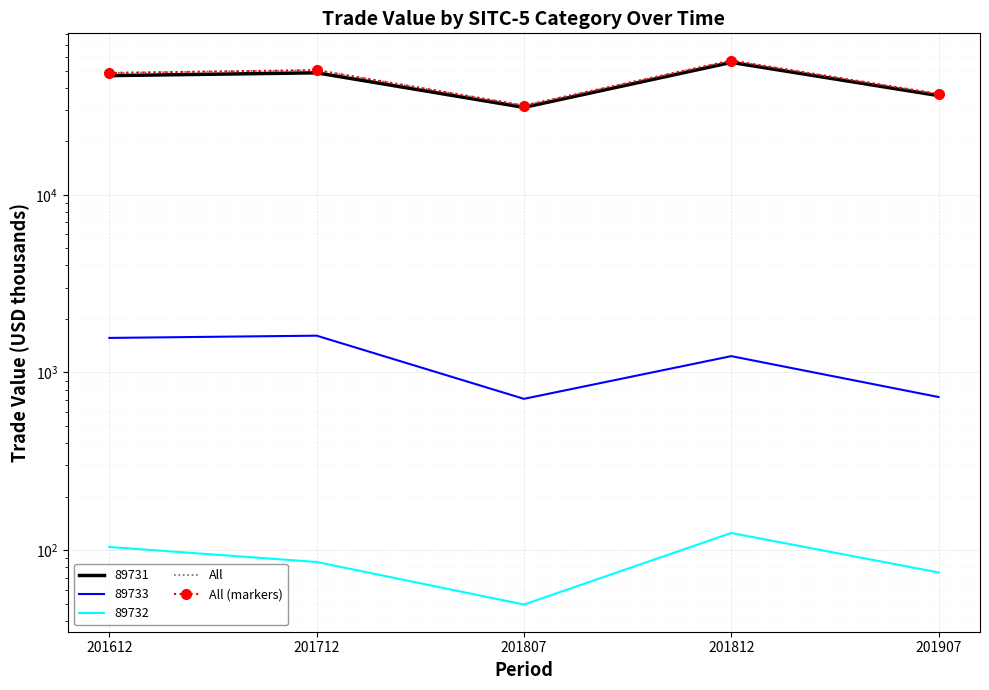

Which has a higher value, 201612 or 201907?

201612